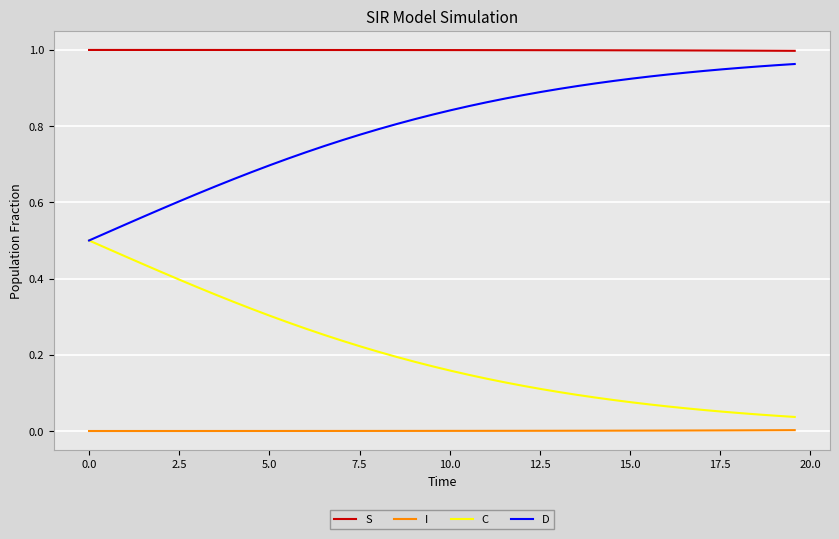

Which series has the largest total across all categories?

S